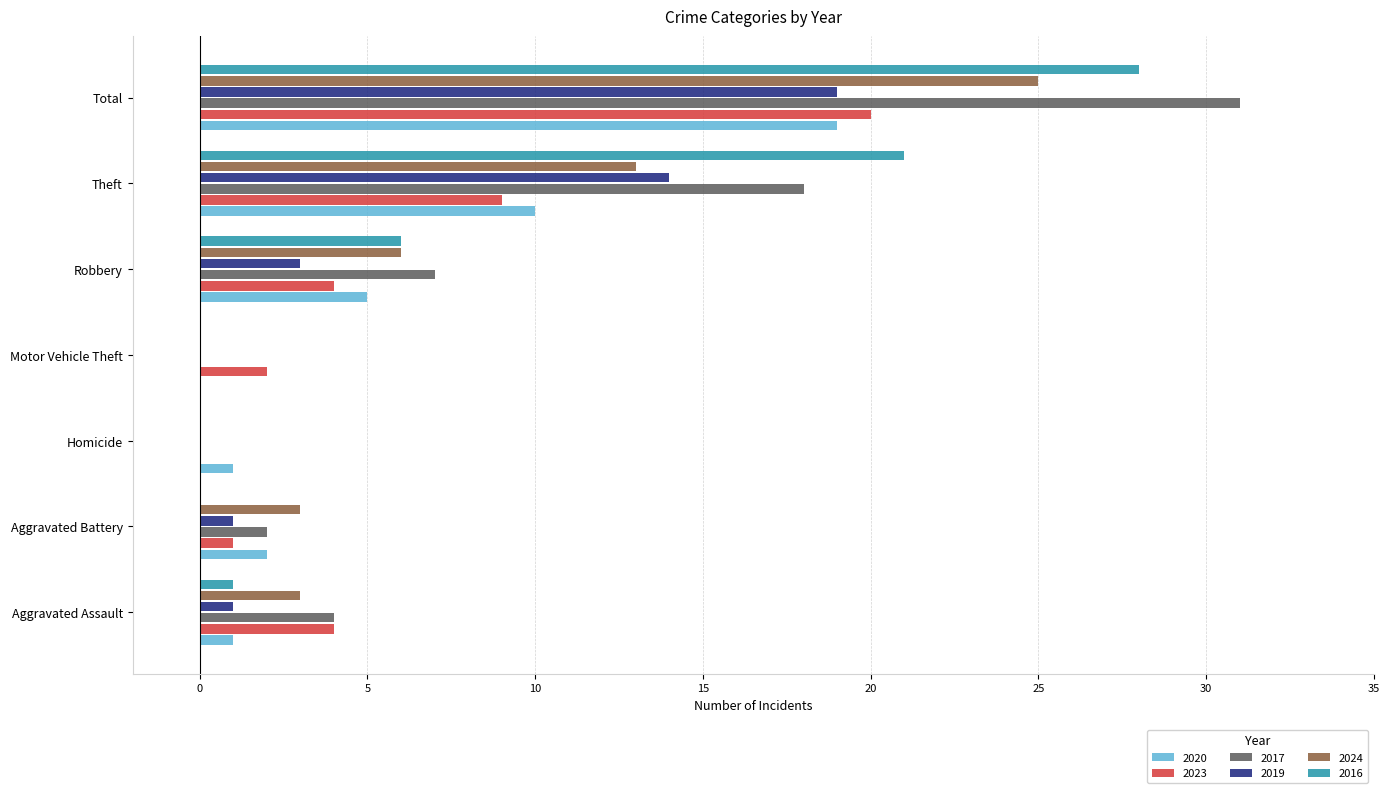

Between Aggravated Battery and Motor Vehicle Theft, which series saw the biggest shift?

2024